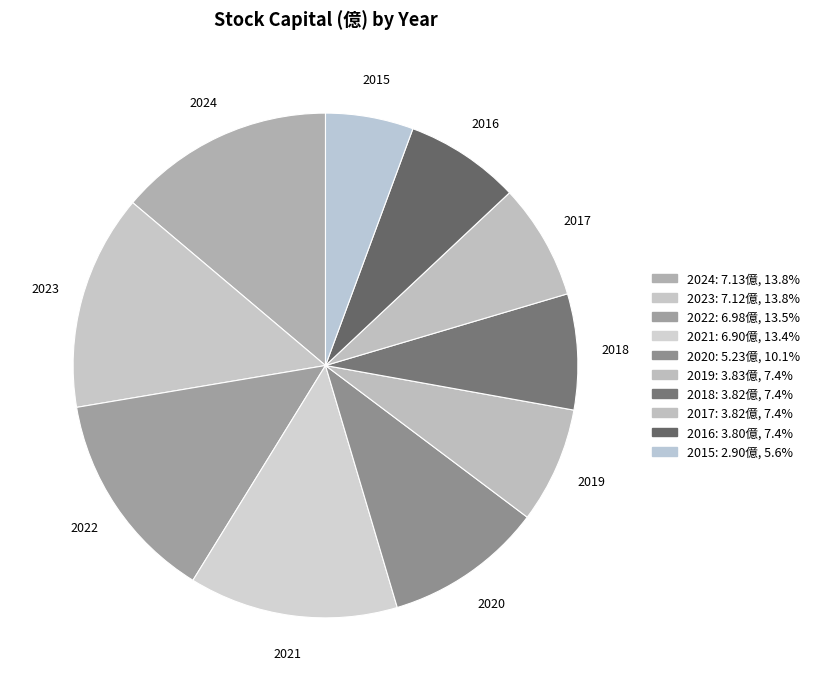

To the nearest percent, what is the average slice percentage?

10%